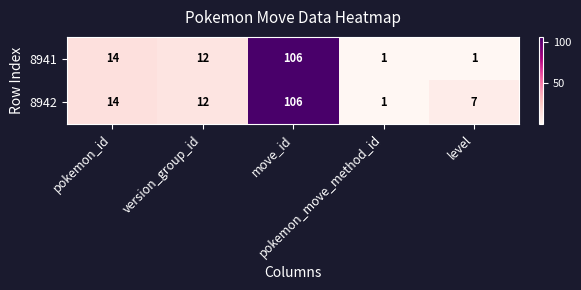

What is the sum of all 8941 values?

134